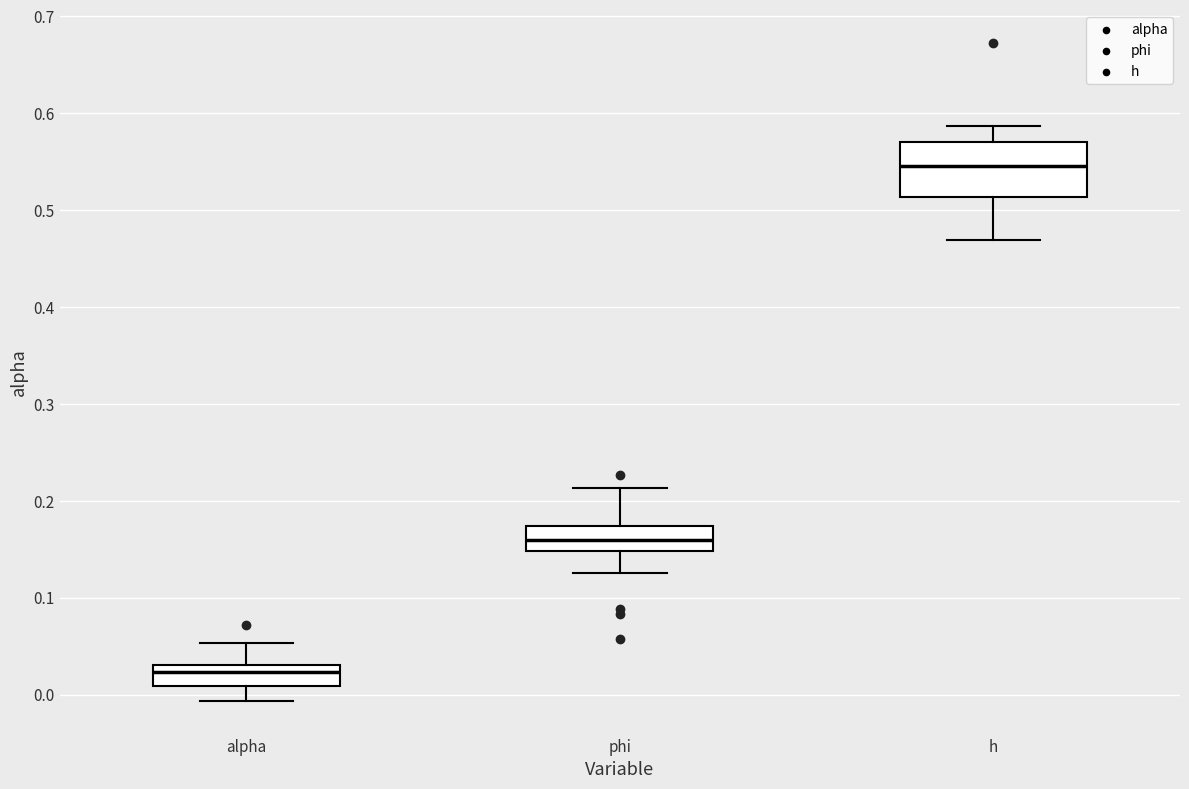

Reading left to right, read every box against the y-axis: the position of its median line, the range the box covers, and the ends of its whiskers. The values are not printed on the chart, so give them approximately, as read against the axis.

alpha: median 0.02, box 0.01 to 0.03, whiskers -0.01 to 0.05
phi: median 0.16, box 0.15 to 0.17, whiskers 0.13 to 0.21
h: median 0.55, box 0.51 to 0.57, whiskers 0.47 to 0.59